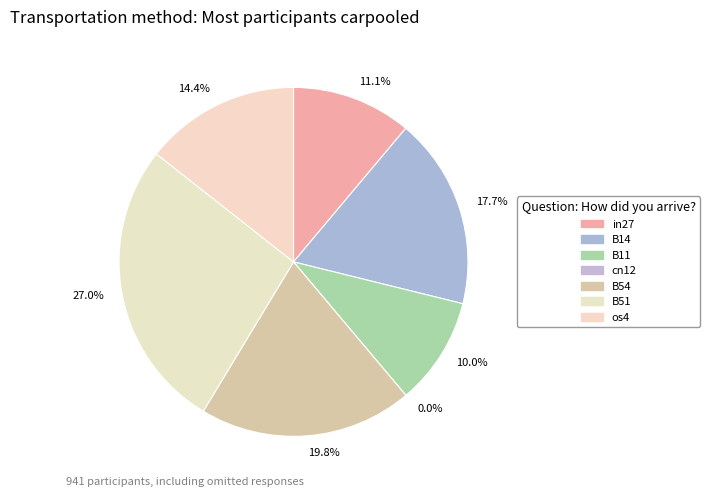

To the nearest percent, what percentage of the pie is B54?

20%